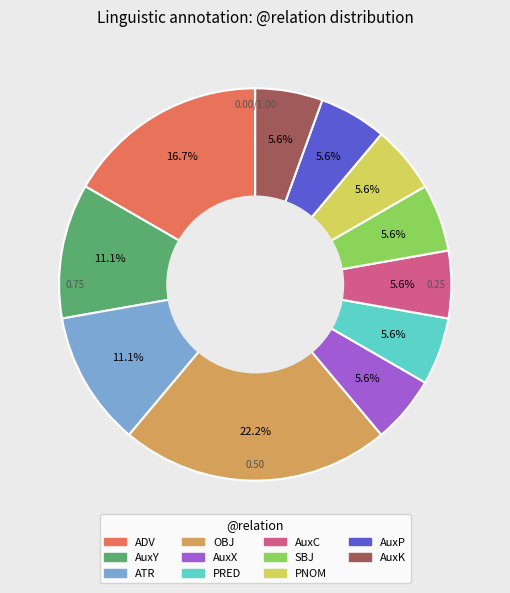

Count the number of slices in the pie.

11